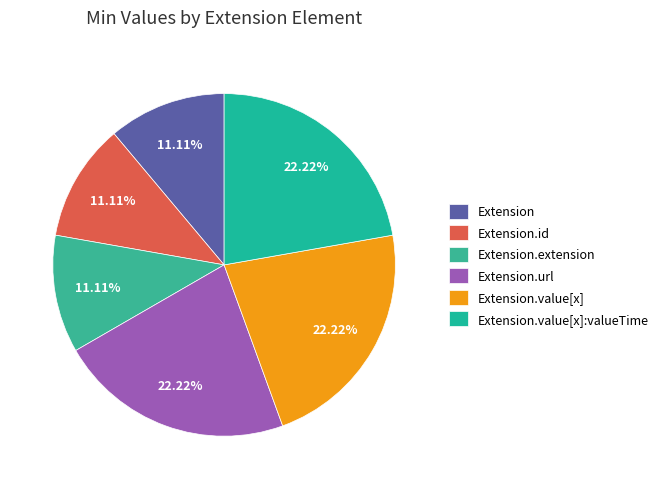

How many slices are in this pie chart?

6